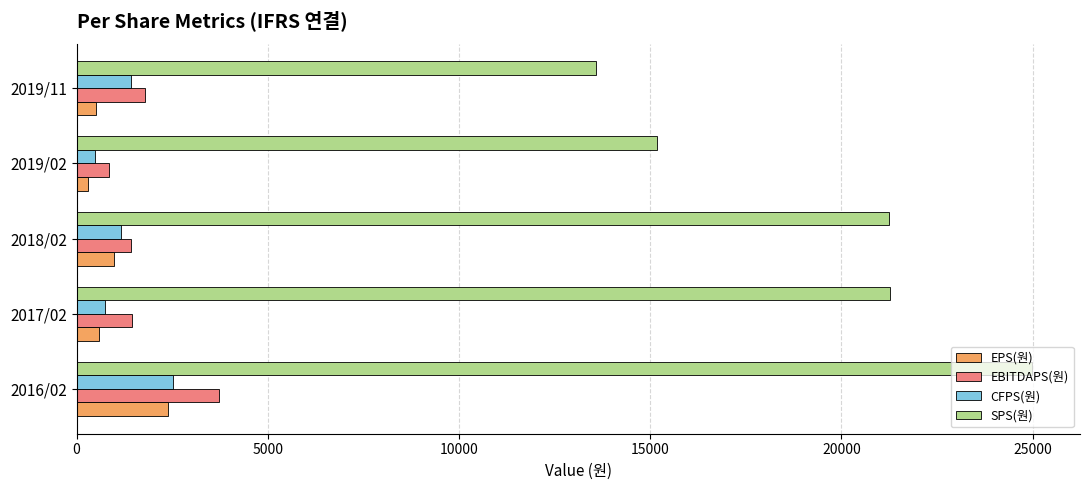

How many series are shown in this chart?

4